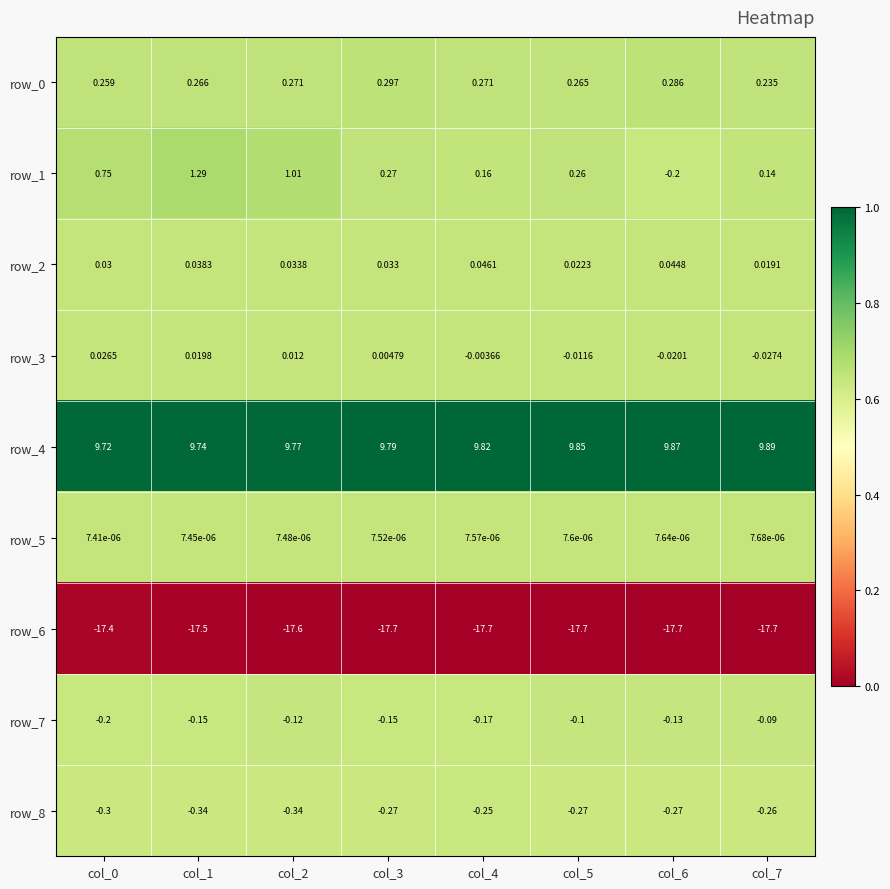

At which category is the sum across all series the highest?

col_1